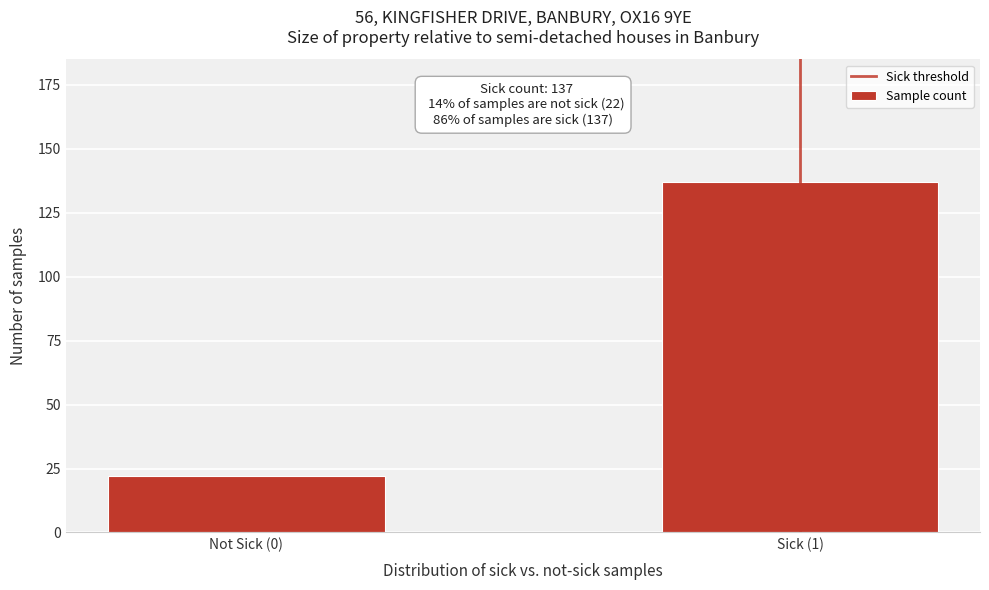

Reading left to right, list all the values displayed in this chart.

Not Sick (0)=22	Sick (1)=137